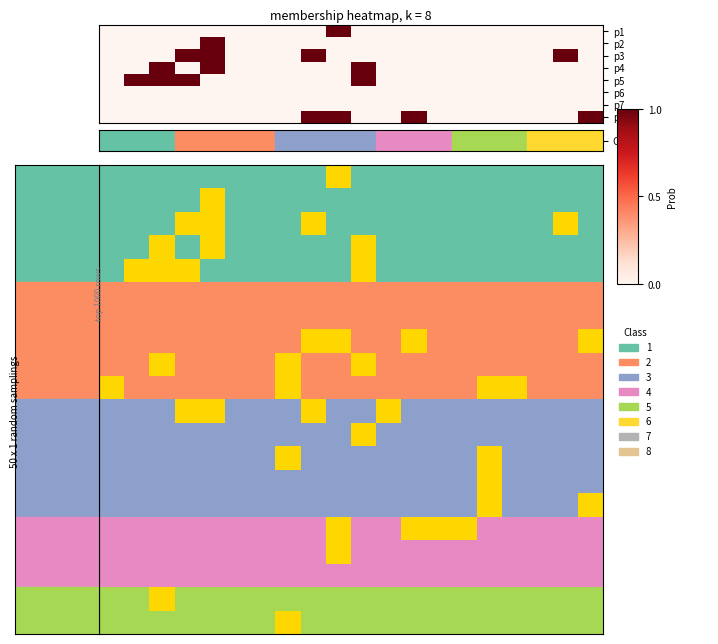

What is the spread (max minus min) of values at 12?

1